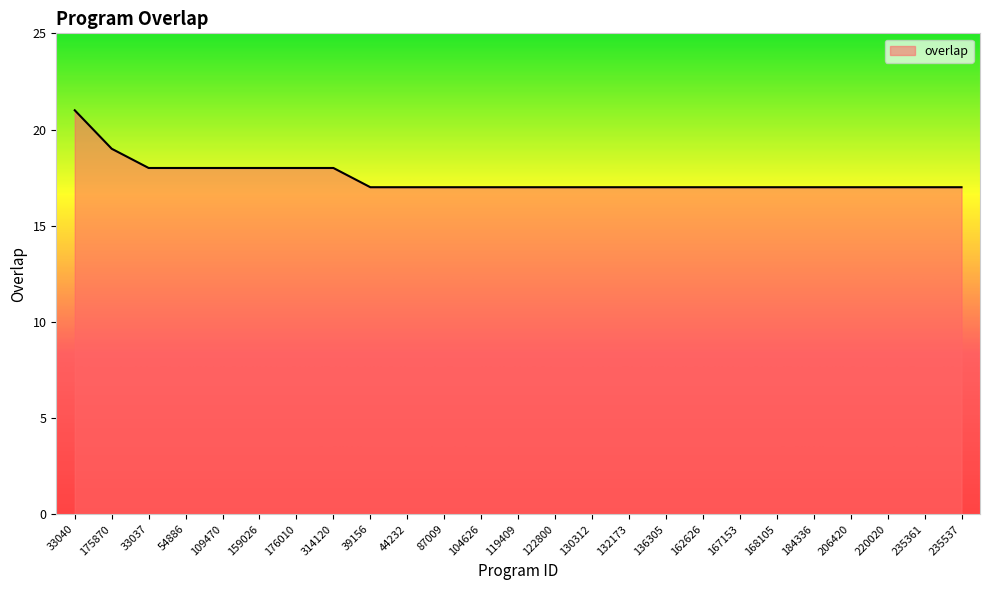

Between 176010 and 162626, which is larger?

176010